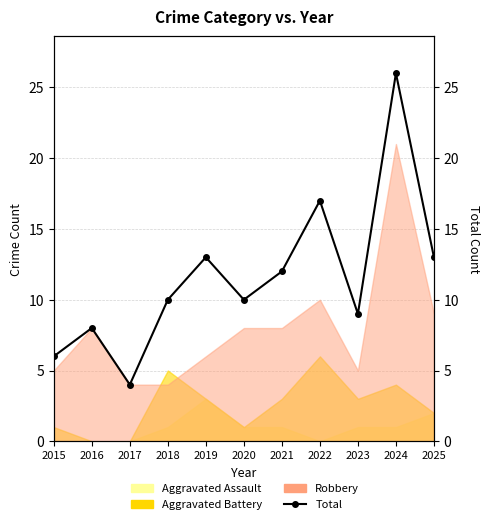

List the labels in order of value, largest first.

2024, 2022, 2019, 2025, 2021, 2018, 2020, 2023, 2016, 2015, 2017